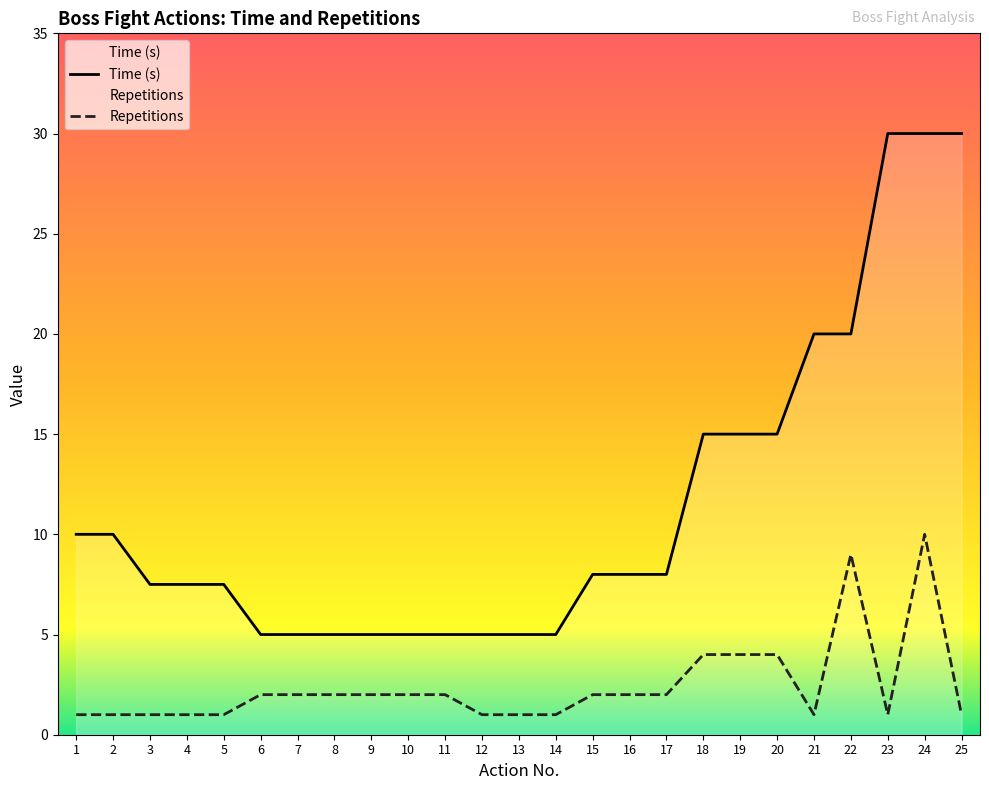

Is it true that Time (s) equals 4.5 at 15?

False